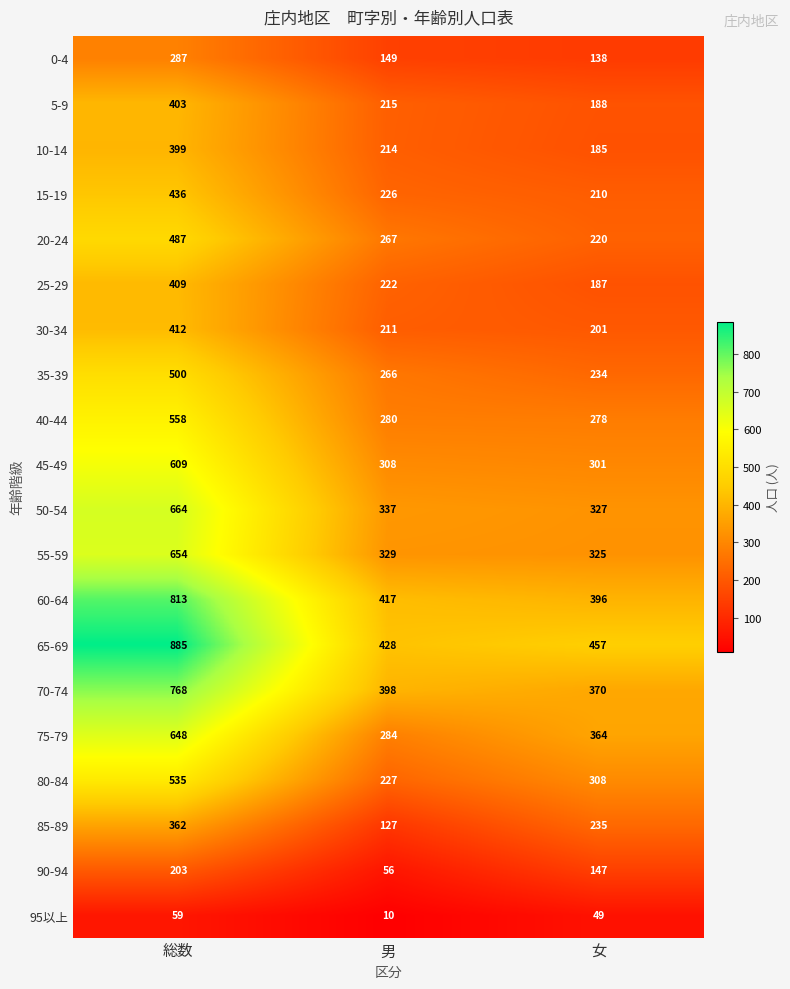

Read the 0-4 value at 男.

149